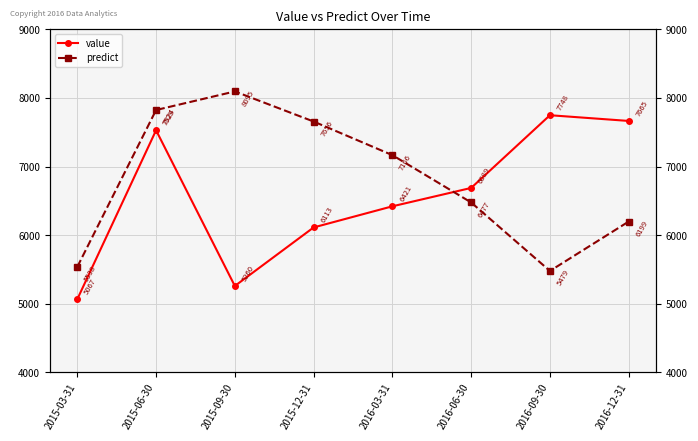

The value of value at 2016-09-30 is 5249.4. True or false?

False